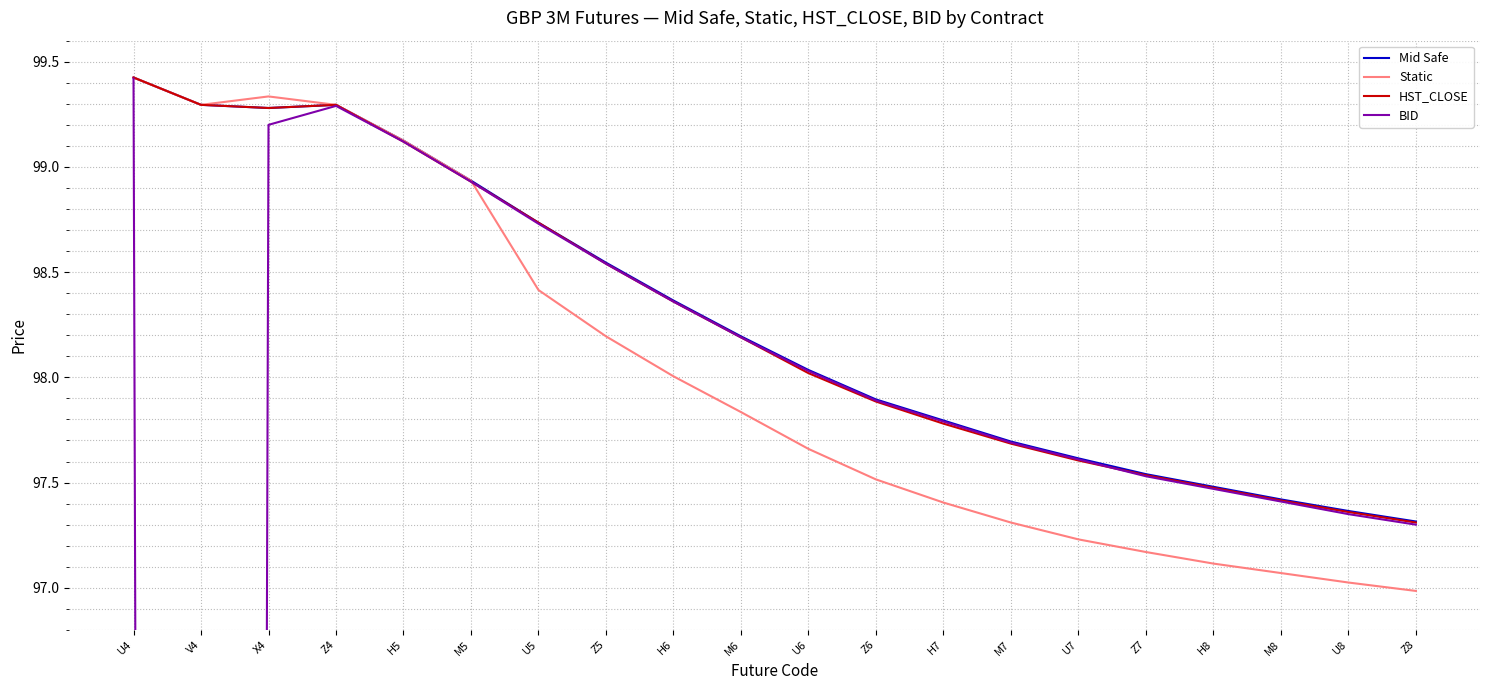

Reading right to left, what are all the values shown in this chart?

Mid Safe: 97.3	97.4	97.4	97.5	97.5	97.6	97.7	97.8	97.9	98.0	98.2	98.4	98.5	98.7	98.9	99.1	99.3	99.3	99.3	99.4
Static: 97.0	97.0	97.1	97.1	97.2	97.2	97.3	97.4	97.5	97.7	97.8	98.0	98.2	98.4	98.9	99.1	99.3	99.3	99.3	99.4
HST_CLOSE: 97.3	97.4	97.4	97.5	97.5	97.6	97.7	97.8	97.9	98.0	98.2	98.4	98.5	98.7	98.9	99.1	99.3	99.3	99.3	99.4
BID: 97.3	97.3	97.4	97.5	97.5	97.6	97.7	97.8	97.9	98.0	98.2	98.4	98.5	98.7	98.9	99.1	99.3	99.2	0.0	99.4